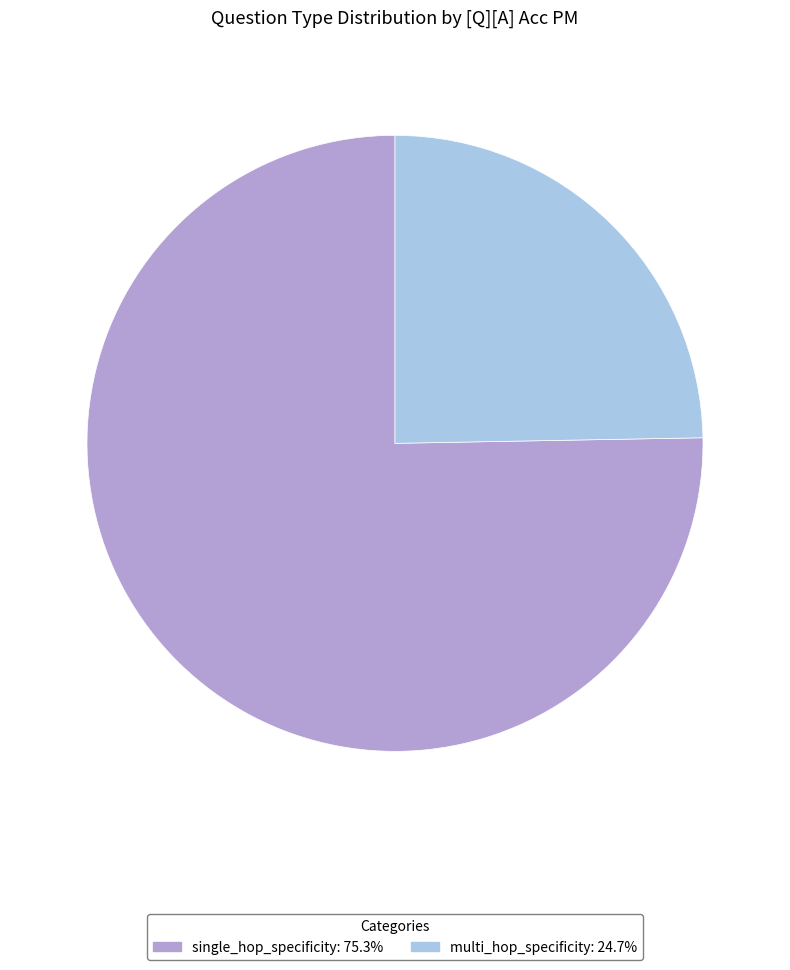

How many segments does this pie chart have?

2